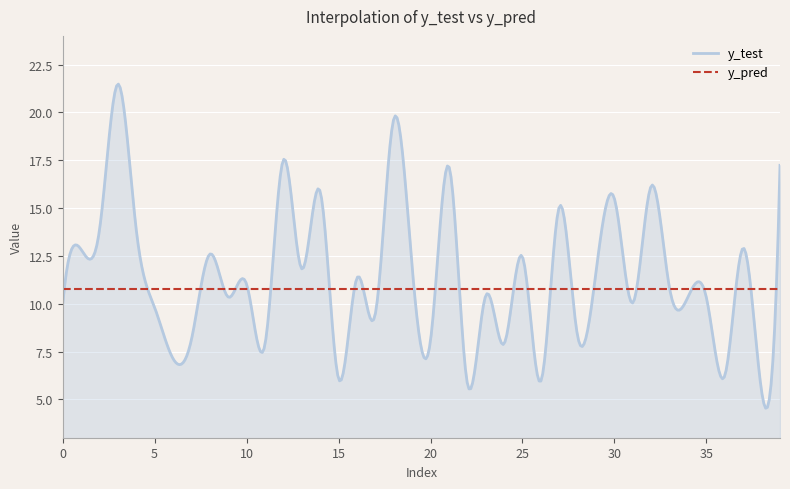

Which series has the widest spread of values?

y_test